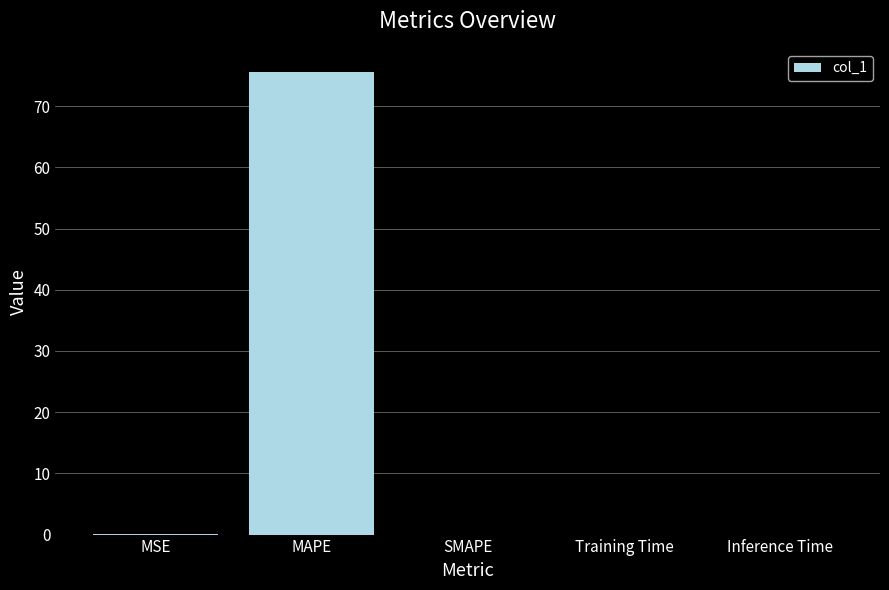

Is it true that the value at Training Time is 0.0?

True